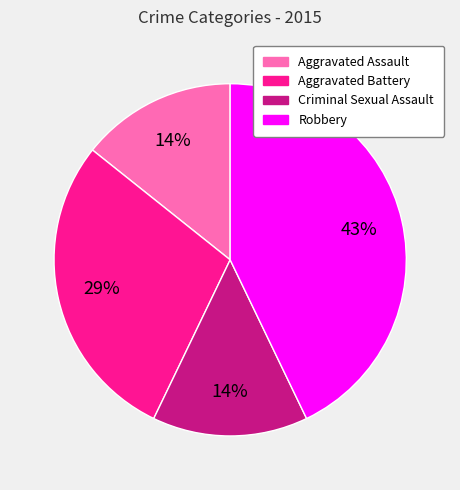

Count the number of slices in the pie.

4